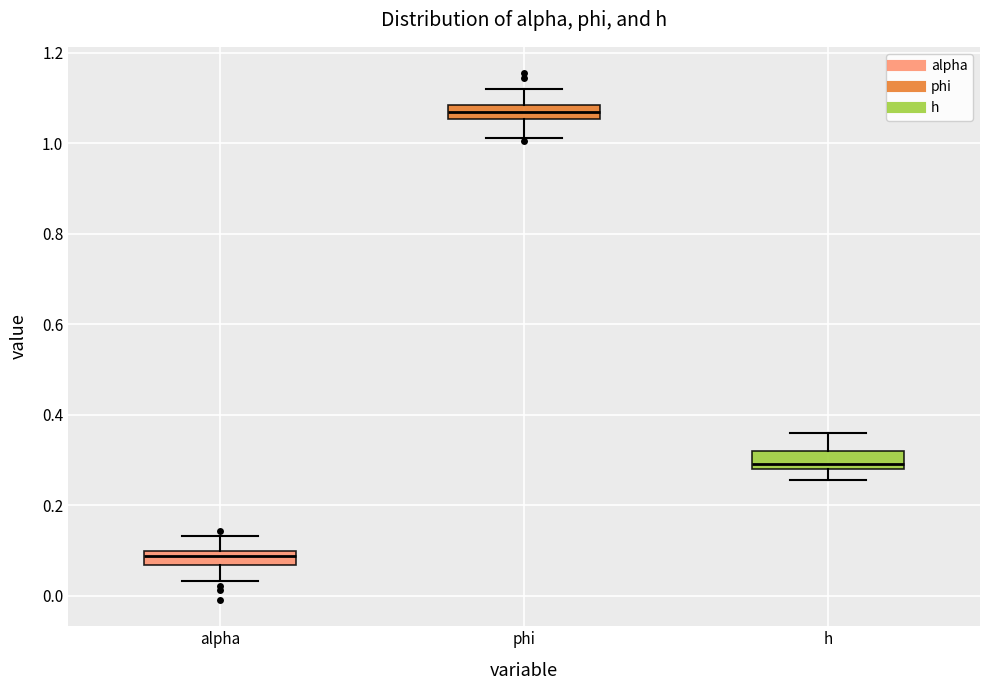

Which box's median line is the highest?

phi